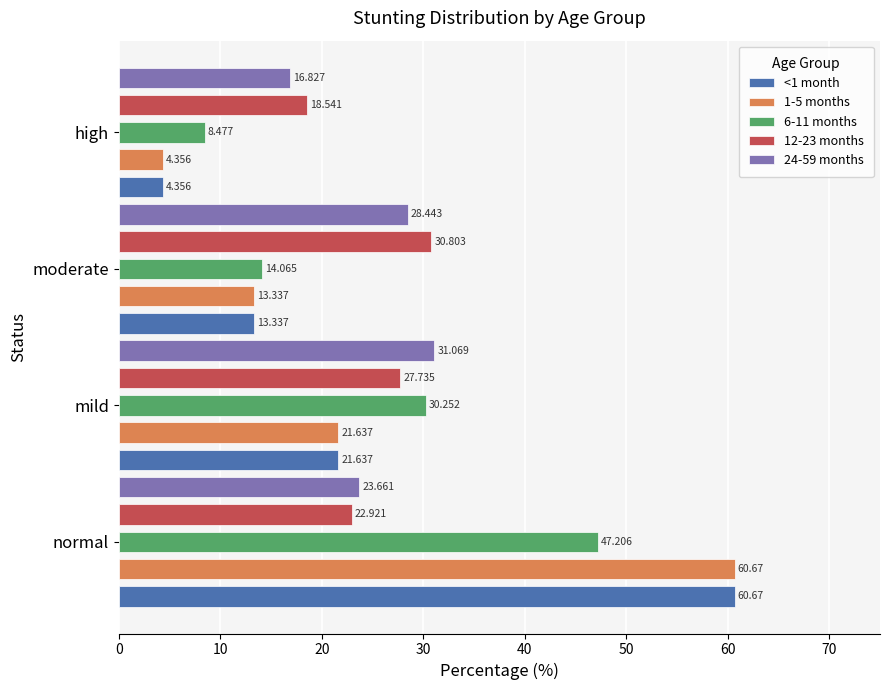

What is the highest value of the 24-59 months series?

31.1